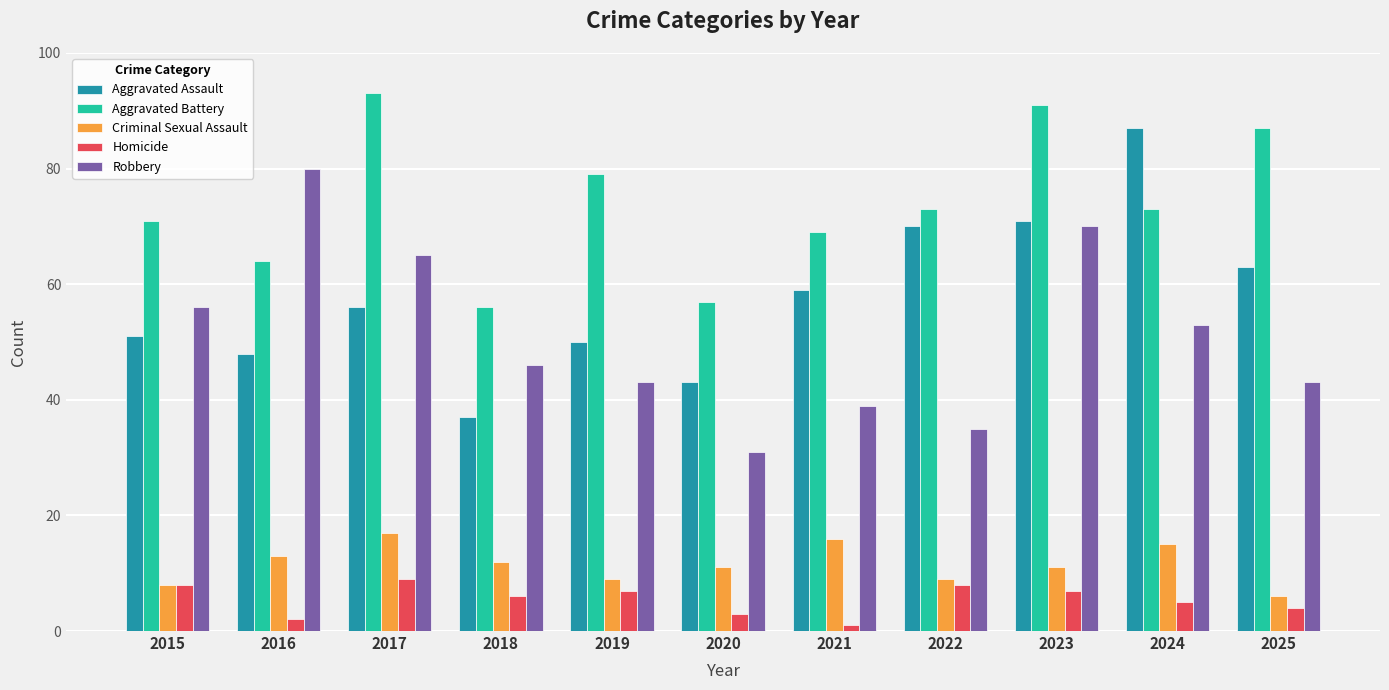

Reading right to left, extract all data points from this chart.

Aggravated Assault: 63	87	71	70	59	43	50	37	56	48	51
Aggravated Battery: 87	73	91	73	69	57	79	56	93	64	71
Criminal Sexual Assault: 6	15	11	9	16	11	9	12	17	13	8
Homicide: 4	5	7	8	1	3	7	6	9	2	8
Robbery: 43	53	70	35	39	31	43	46	65	80	56